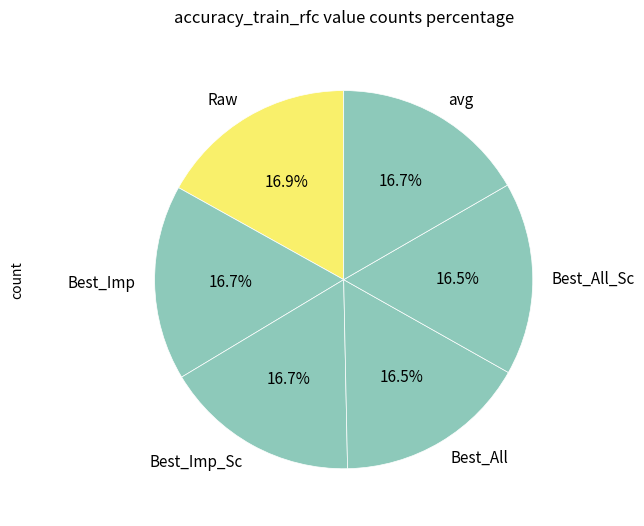

True or false: Best_Imp_Sc accounts for 17% of the total.

True